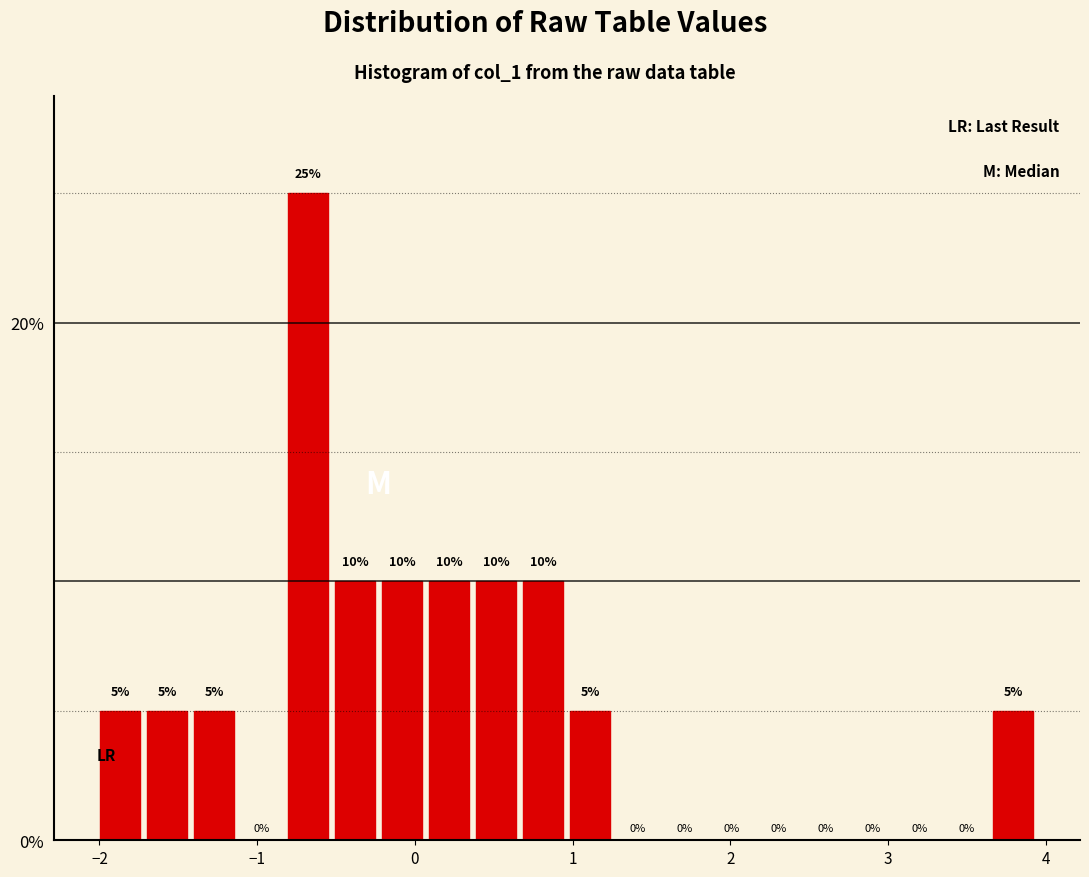

Read against the x-axis, roughly where is the centre of the tallest bar?

-0.7